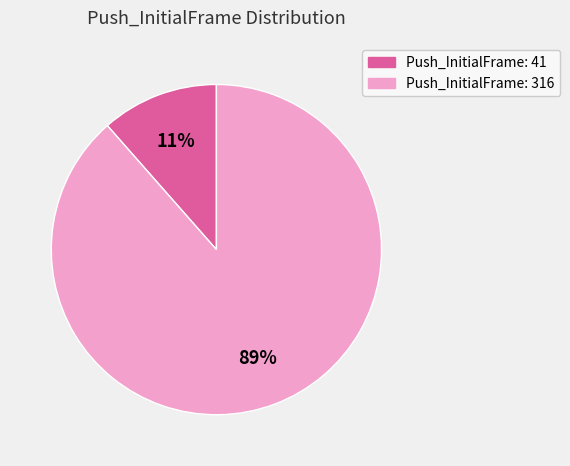

Is there a majority slice in this chart?

Yes